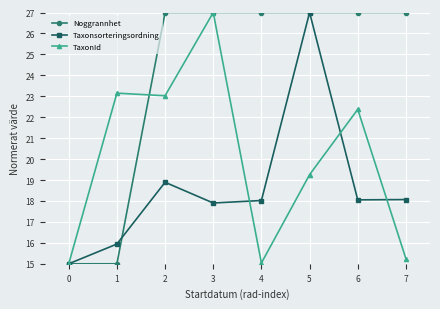

What is the highest value of the Taxonsorteringsordning series?

27.0